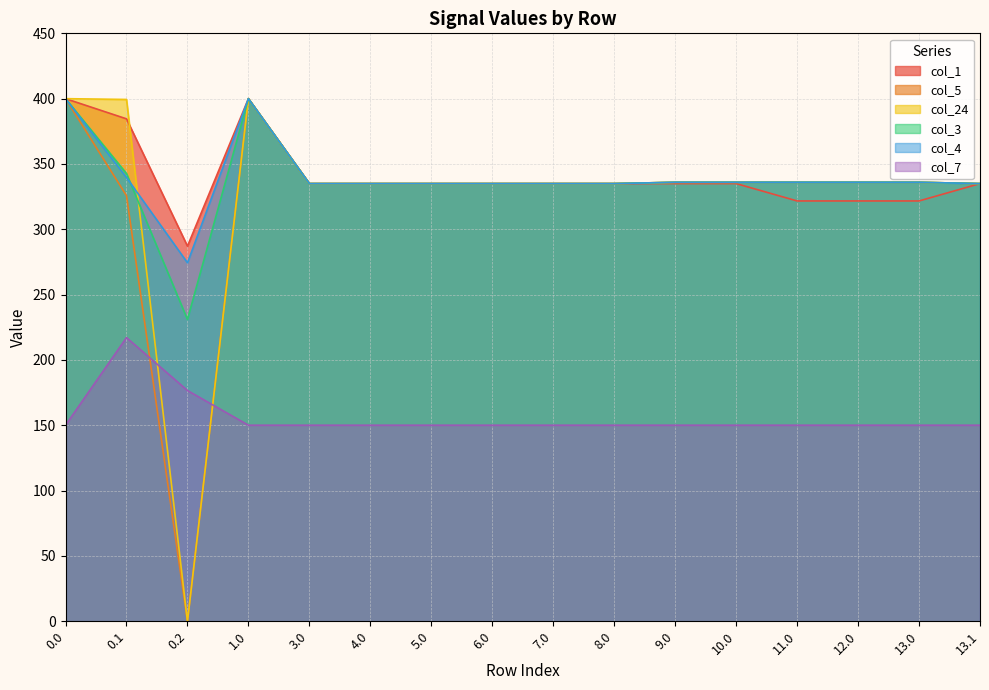

What position from the left is 13.1?

16